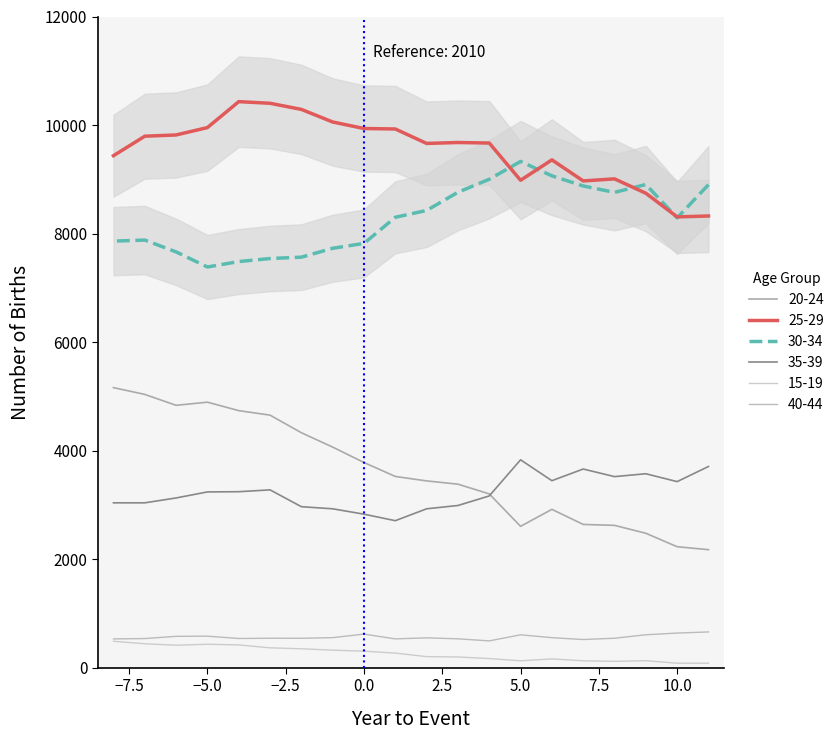

At which label does 20-24 reach its peak?

2002